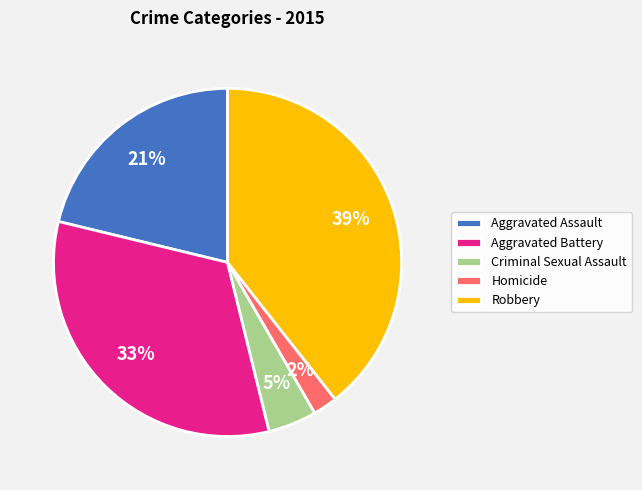

What is the smallest slice in the pie chart?

Homicide